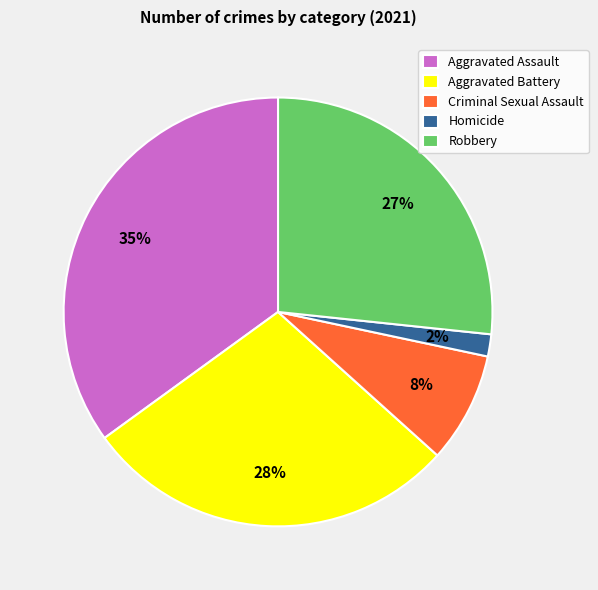

Count the number of slices in the pie.

5